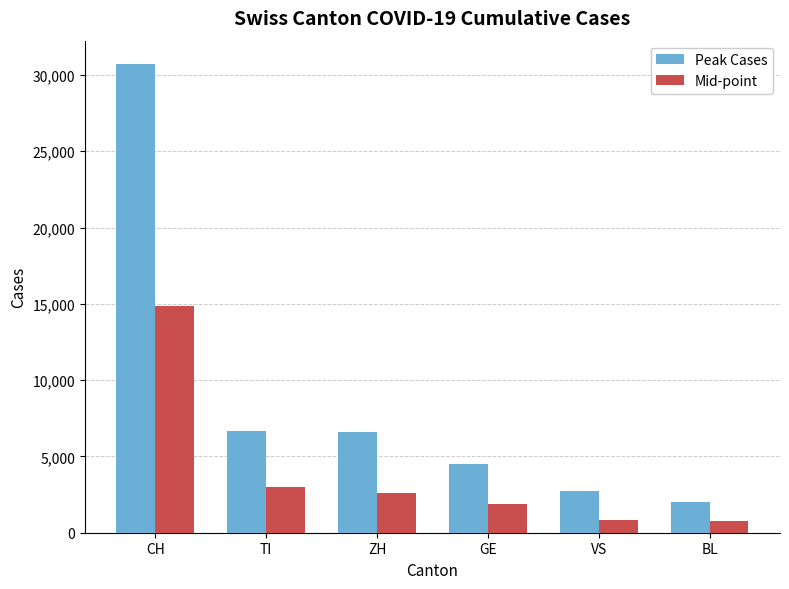

Rank the series at VS from highest to lowest value.

Peak Cases, Mid-point